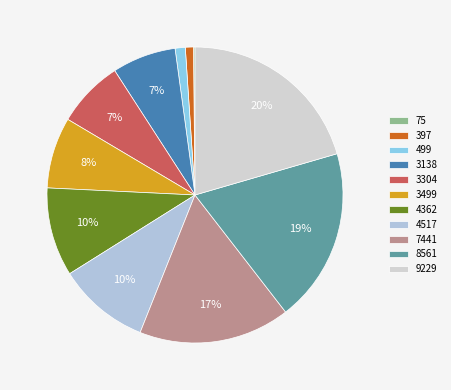

Which slice is the largest?

9229